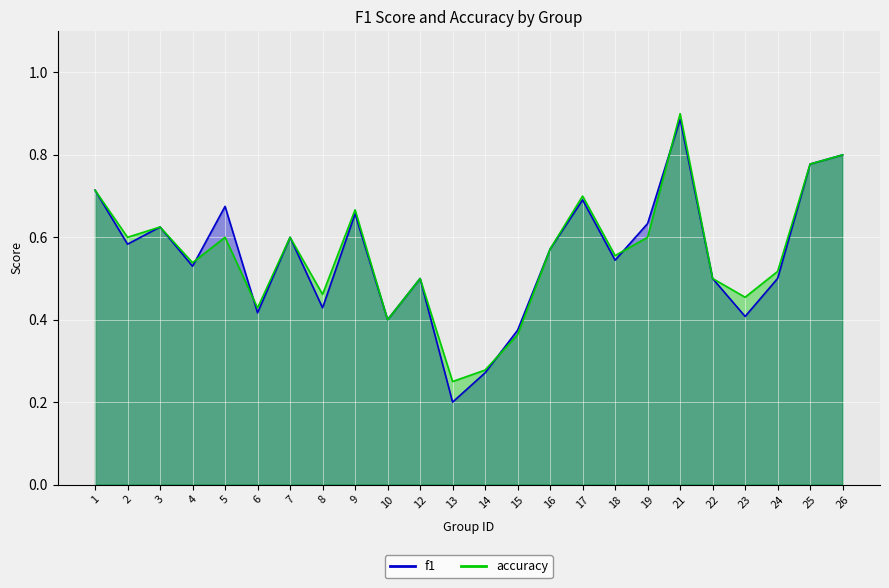

What are all the series names shown in the legend?

f1, accuracy